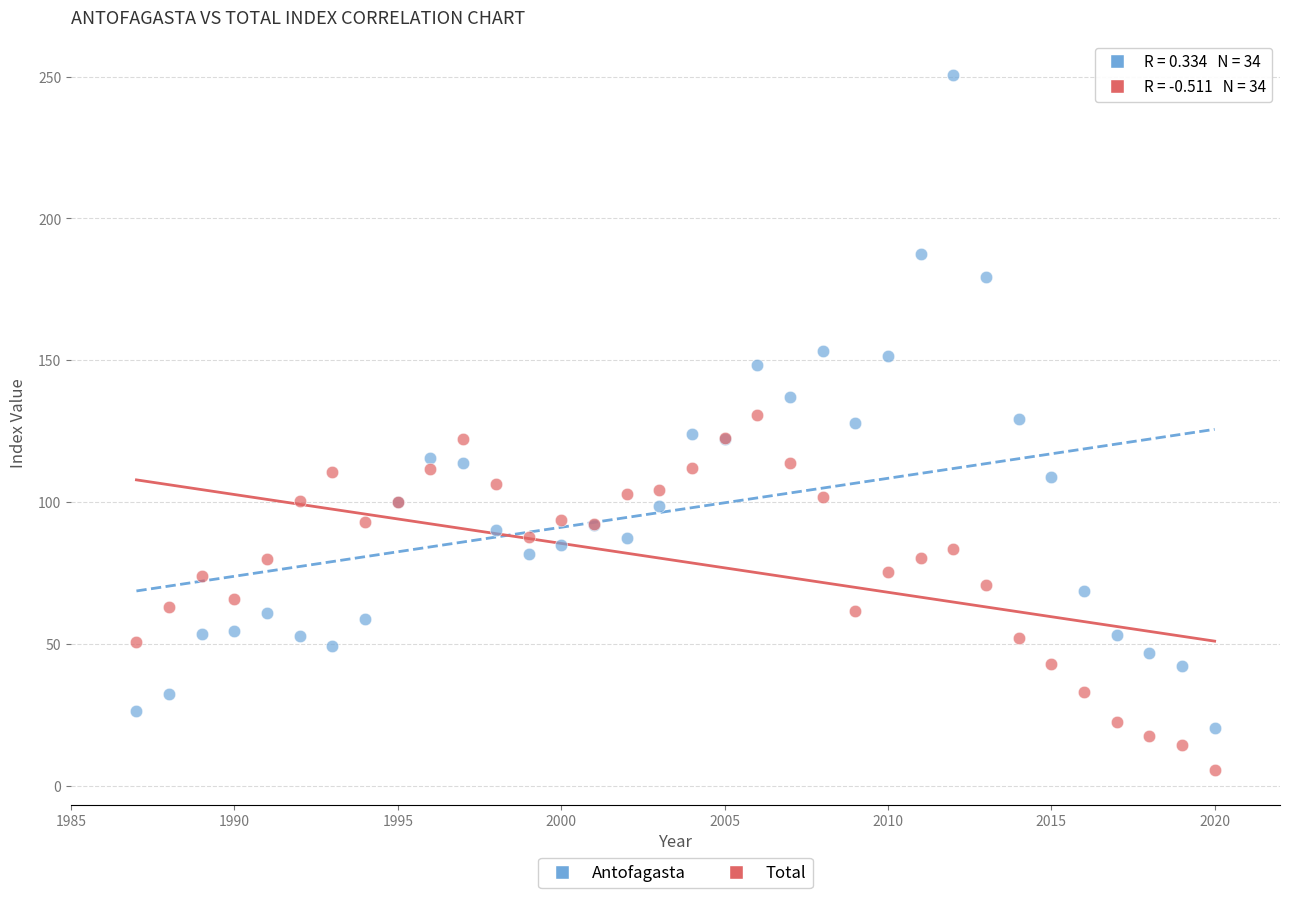

Which series reaches the minimum Y coordinate?

Total